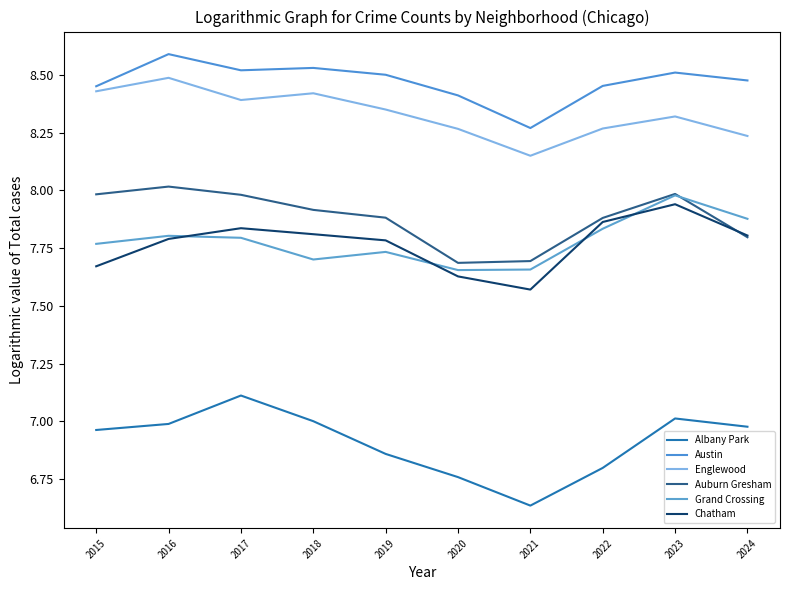

How many lines are shown in the chart?

6